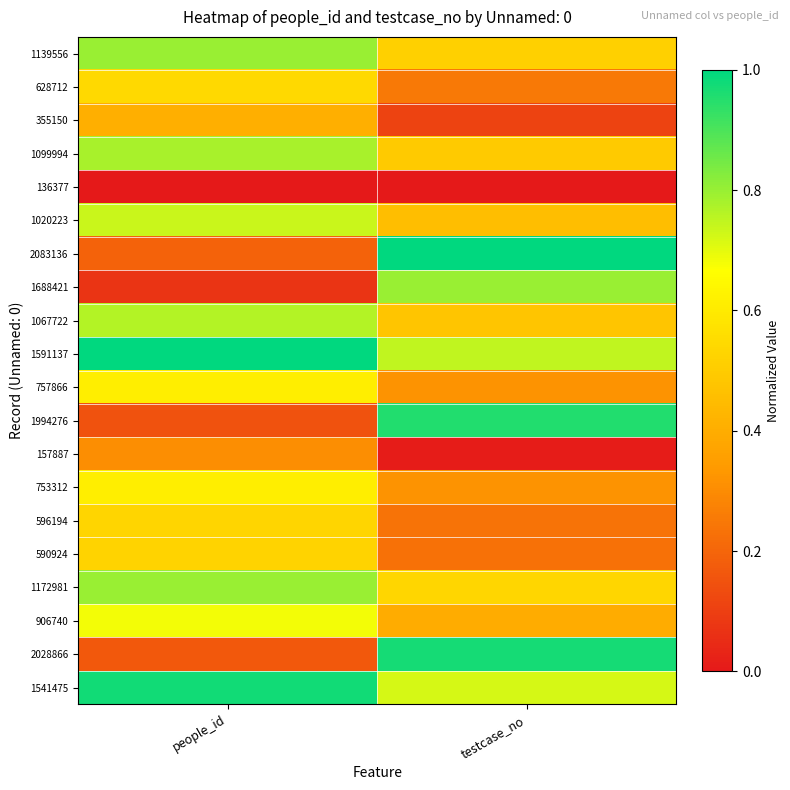

Which category has the highest value across all series?

testcase_no